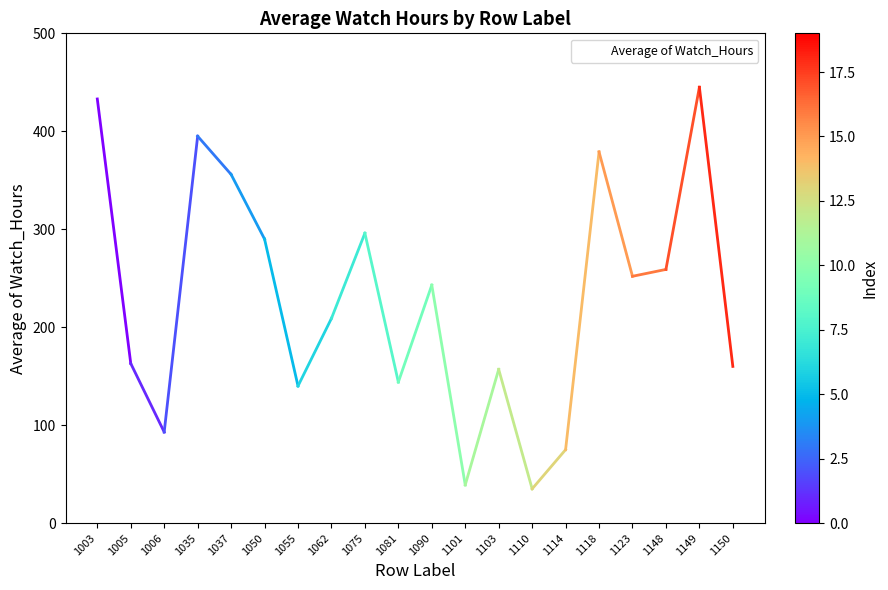

What is the difference between the values at 1037 and 1005?

193